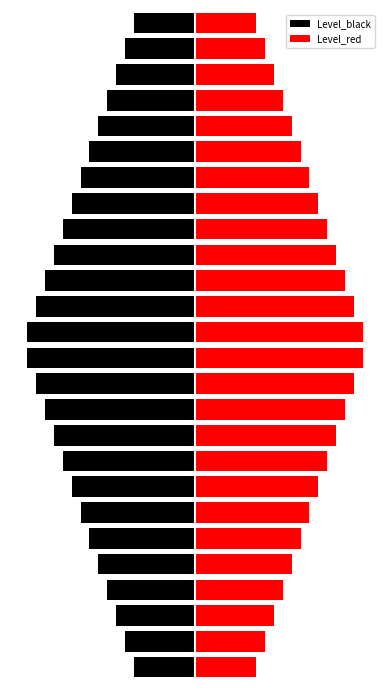

Is the value of Level_red at 13 greater than the value of Level_black at 11?

Yes